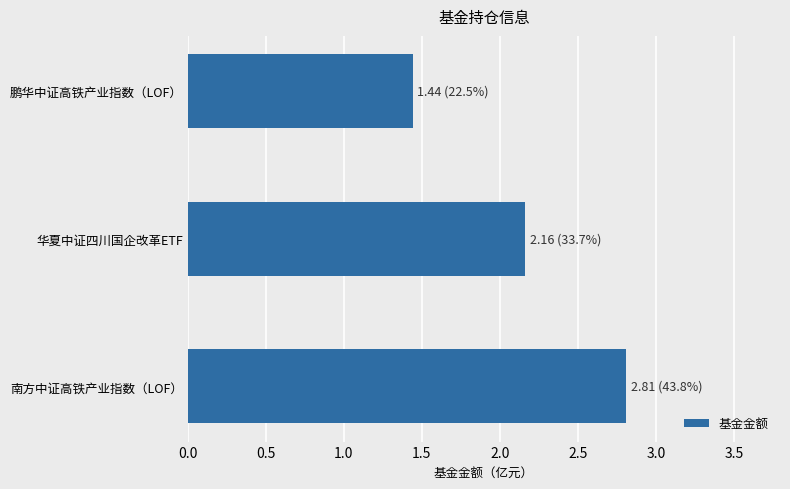

List the labels in order of value, smallest first.

鹏华中证高铁产业指数（LOF）, 华夏中证四川国企改革ETF, 南方中证高铁产业指数（LOF）